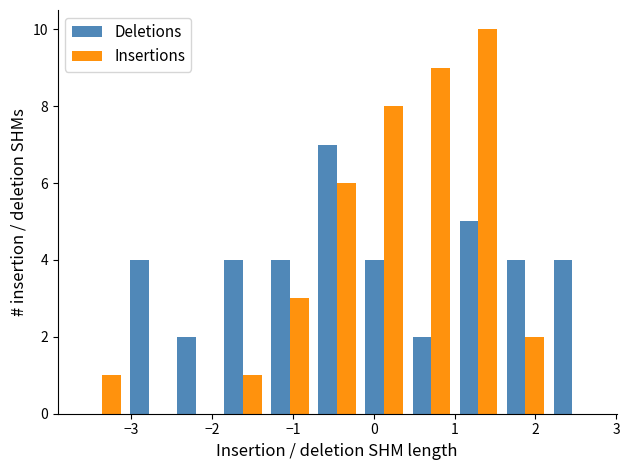

Reading left to right, list every range on the x-axis with the height of the bar of each series over it. Neither the bar edges nor the heights are printed on the chart, so give them approximately, as read against the axes.

-3.7 to -3.1: Deletions=0	Insertions=1
-3.1 to -2.5: Deletions=4	Insertions=0
-2.5 to -1.9: Deletions=2	Insertions=0
-1.9 to -1.3: Deletions=4	Insertions=1
-1.3 to -0.7: Deletions=4	Insertions=3
-0.7 to -0.2: Deletions=7	Insertions=6
-0.2 to 0.4: Deletions=4	Insertions=8
0.4 to 1.0: Deletions=2	Insertions=9
1.0 to 1.6: Deletions=5	Insertions=10
1.6 to 2.2: Deletions=4	Insertions=2
2.2 to 2.8: Deletions=4	Insertions=0